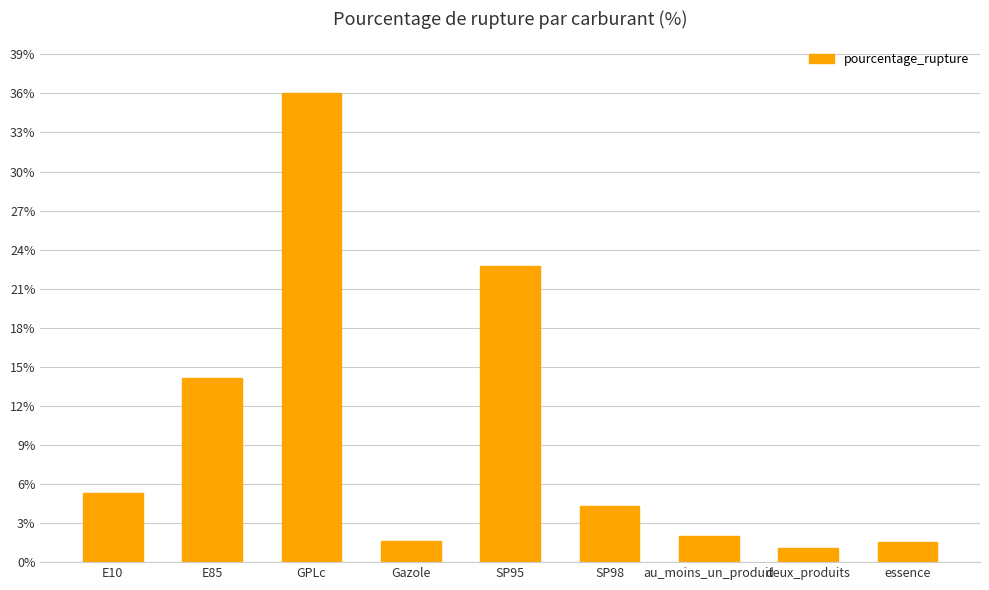

What is the approximate value at SP95?

22.7